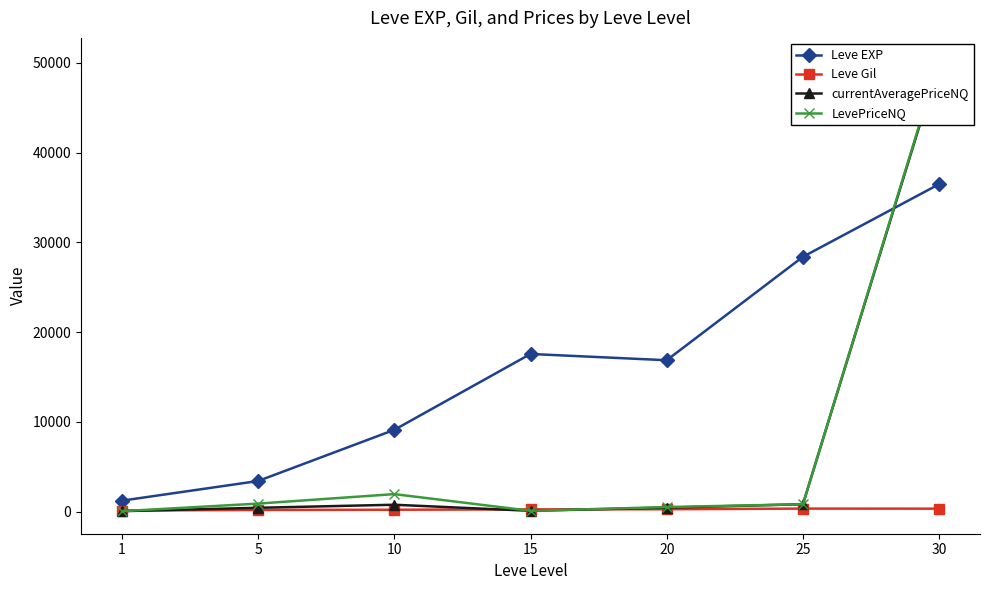

Is the value of currentAveragePriceNQ at 5 greater than the value of Leve Gil at 15?

Yes